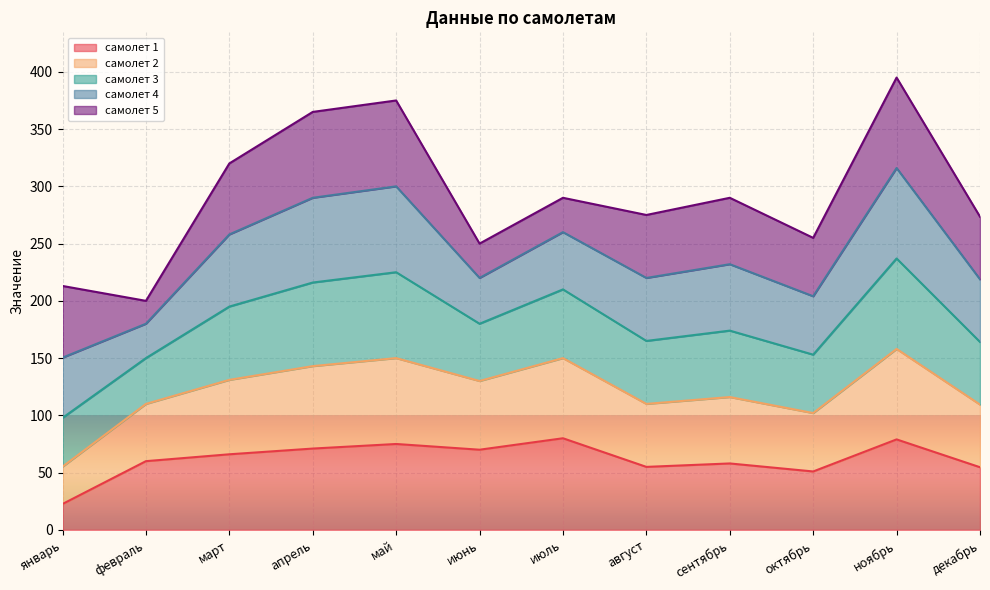

True or false: самолет 2 has more than 2 interior local peaks.

True